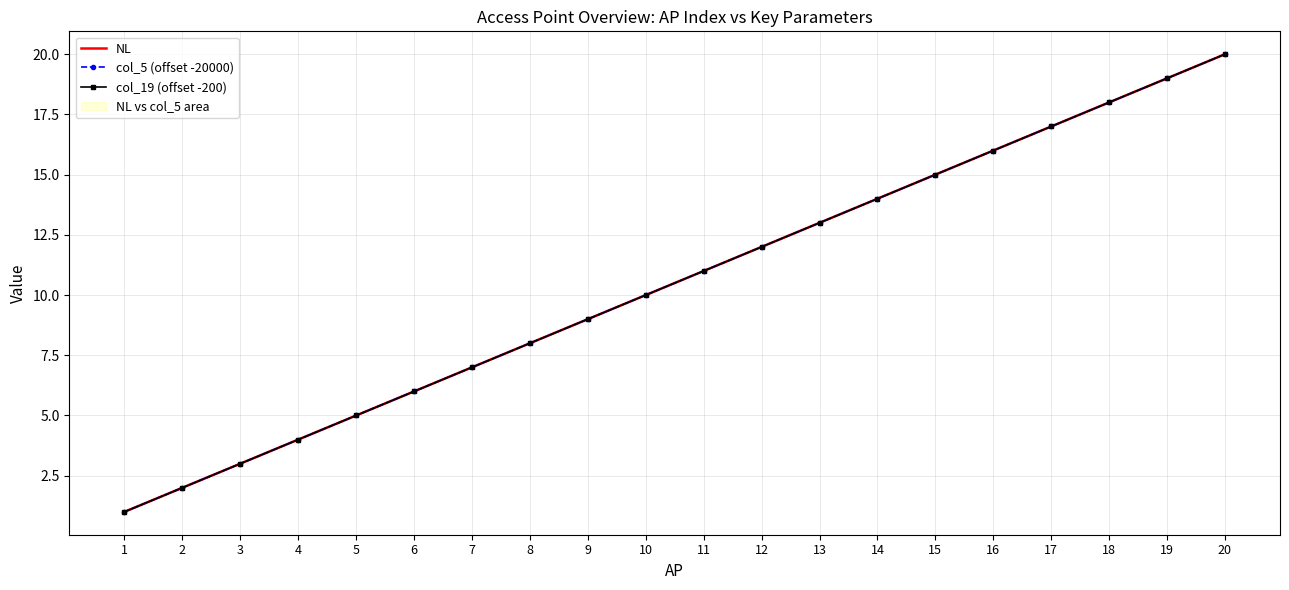

Rank the series at 11 from highest to lowest value.

NL, col_5 (offset -20000), col_19 (offset -200)